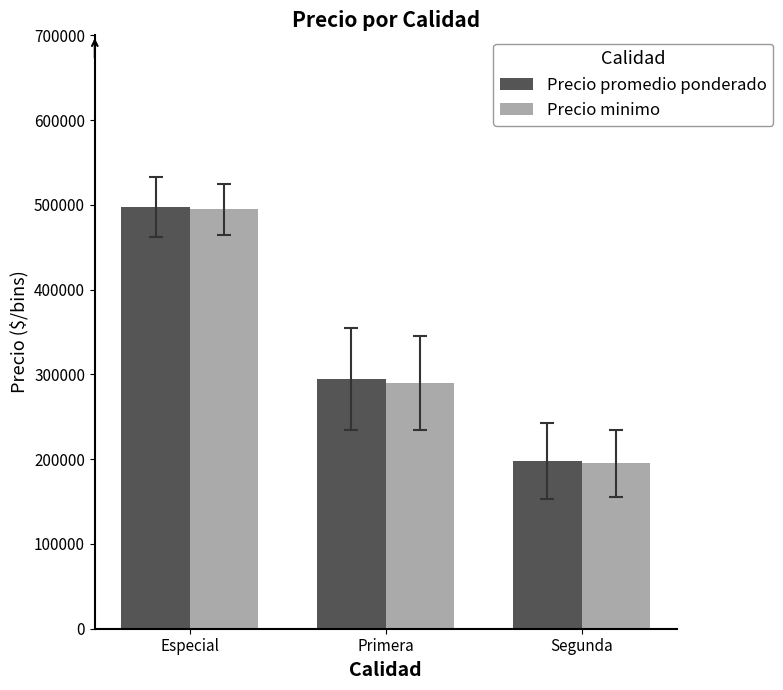

Where does the Precio promedio ponderado series first go above 295000?

Especial